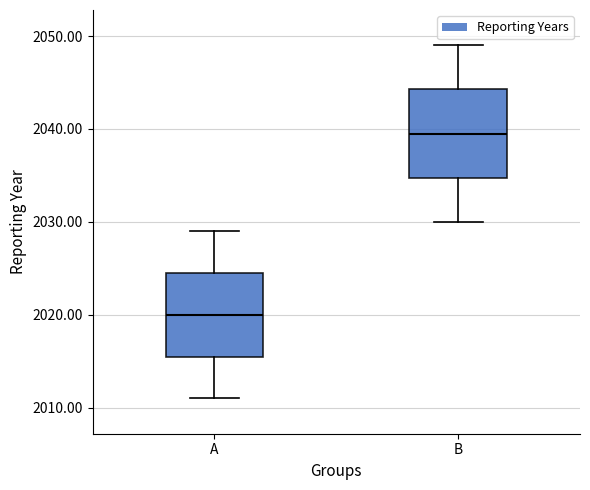

Where does the median line of the box for B sit on the y-axis? The values are not printed on the chart, so give them approximately, as read against the axis.

2040